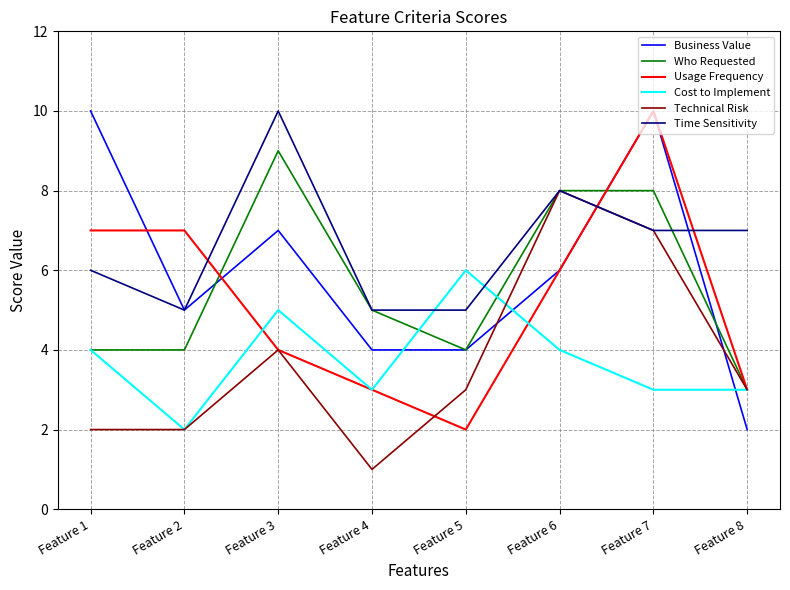

Which category has the lowest value in the Cost to Implement series?

Feature 2